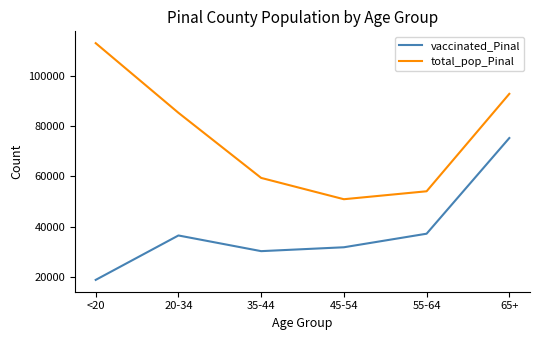

Between <20 and 35-44, which series saw the biggest shift?

total_pop_Pinal